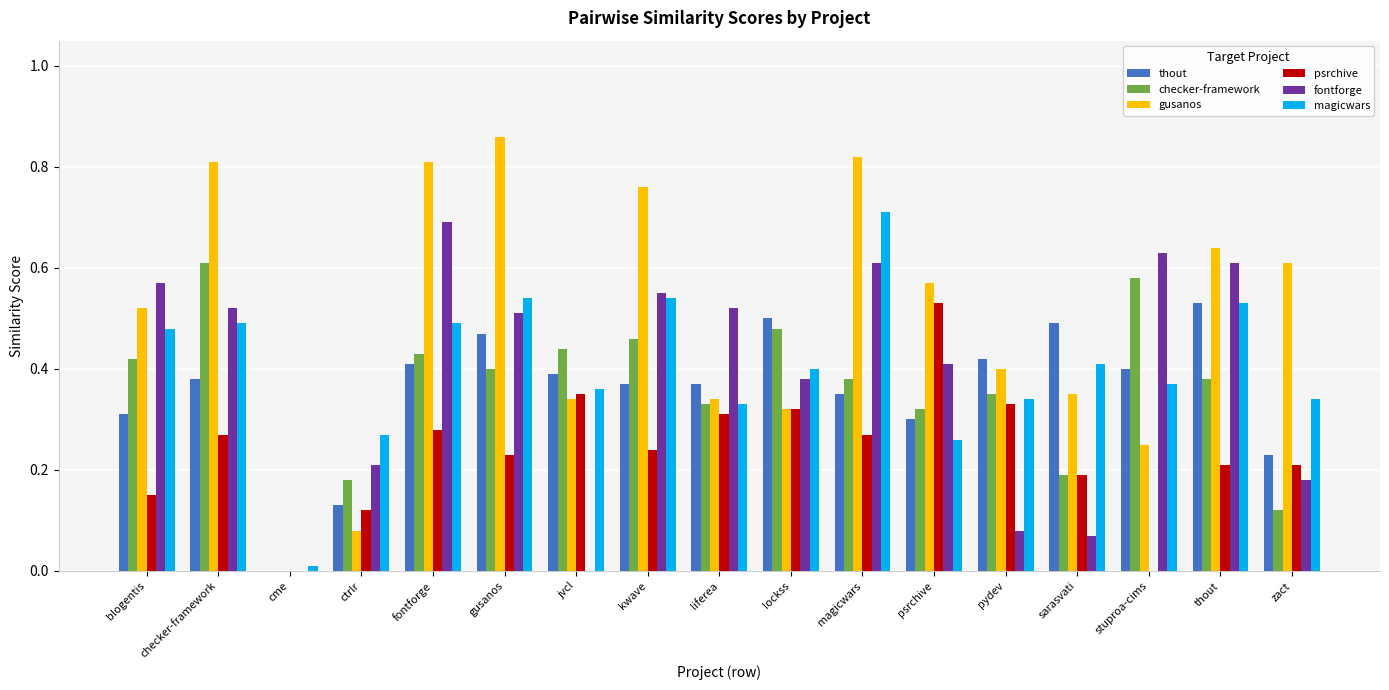

The value of fontforge at magicwars is 1.1. True or false?

False